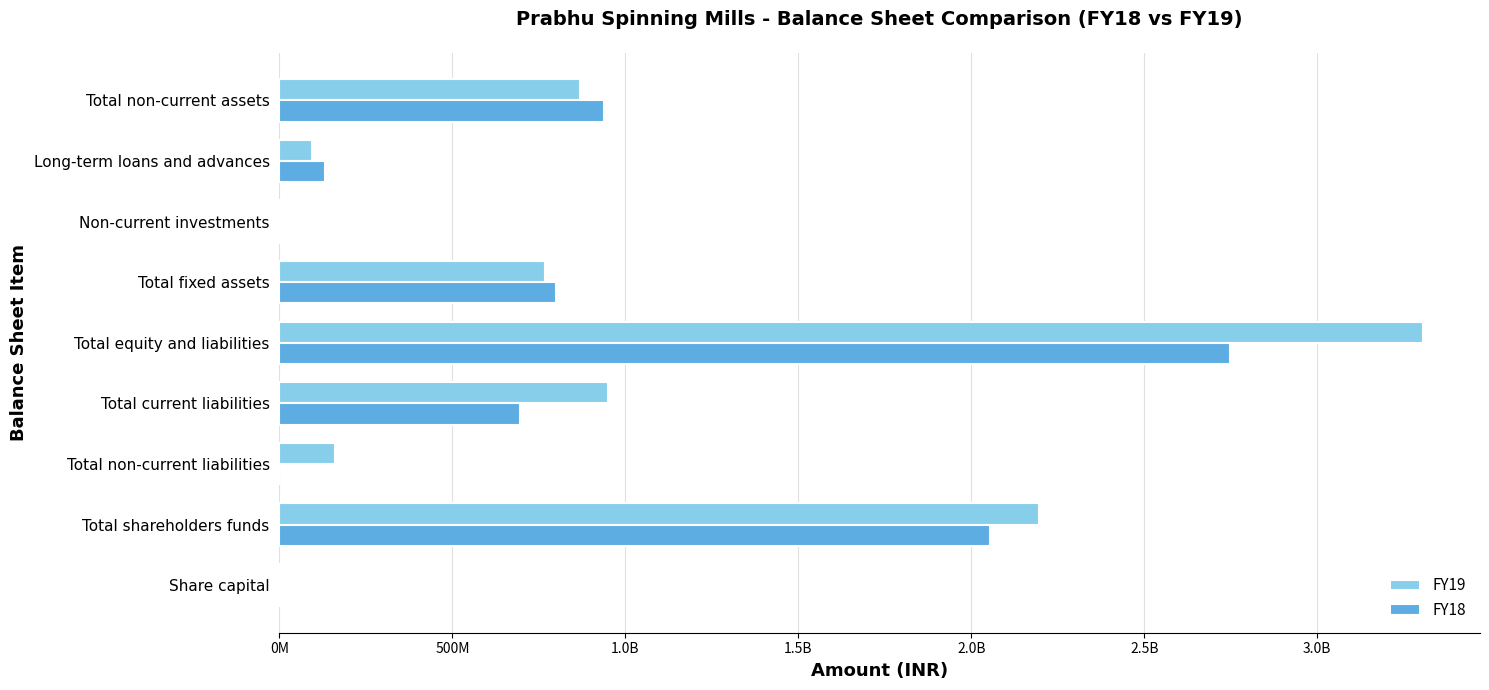

What are all the series names shown in the legend?

FY19, FY18